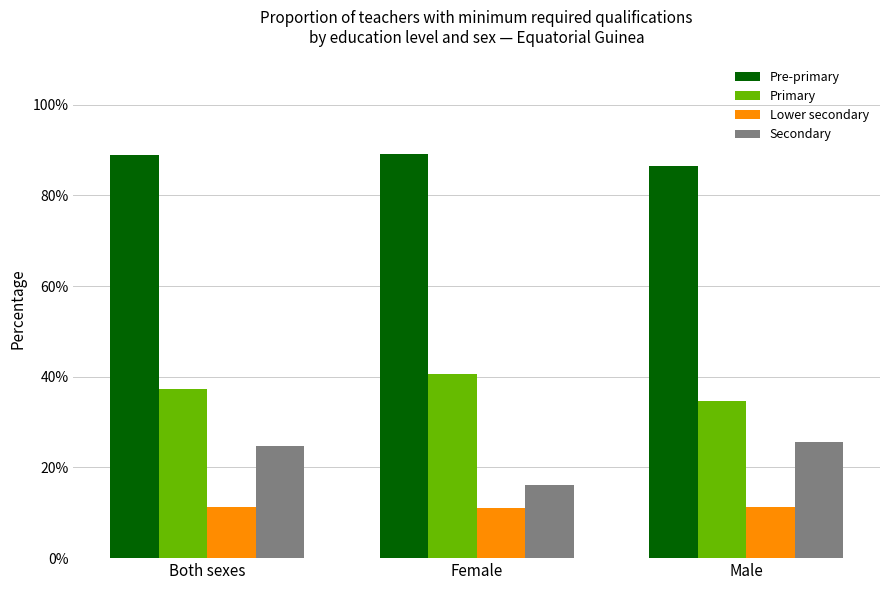

List the series in order of their peak value, lowest first.

Lower secondary, Secondary, Primary, Pre-primary